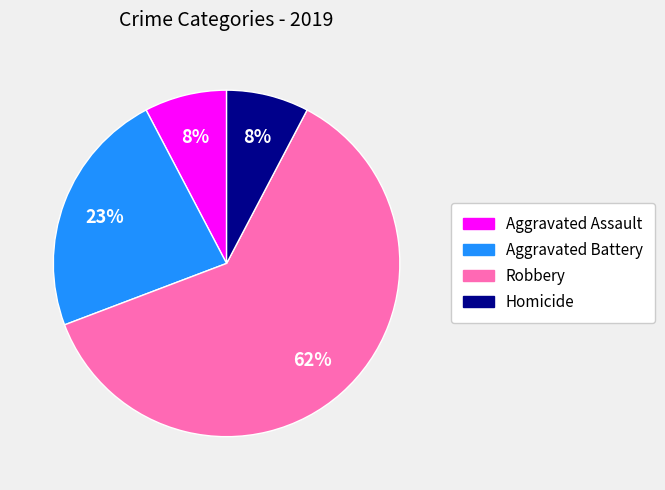

True or false: Aggravated Battery accounts for 29% of the total.

False